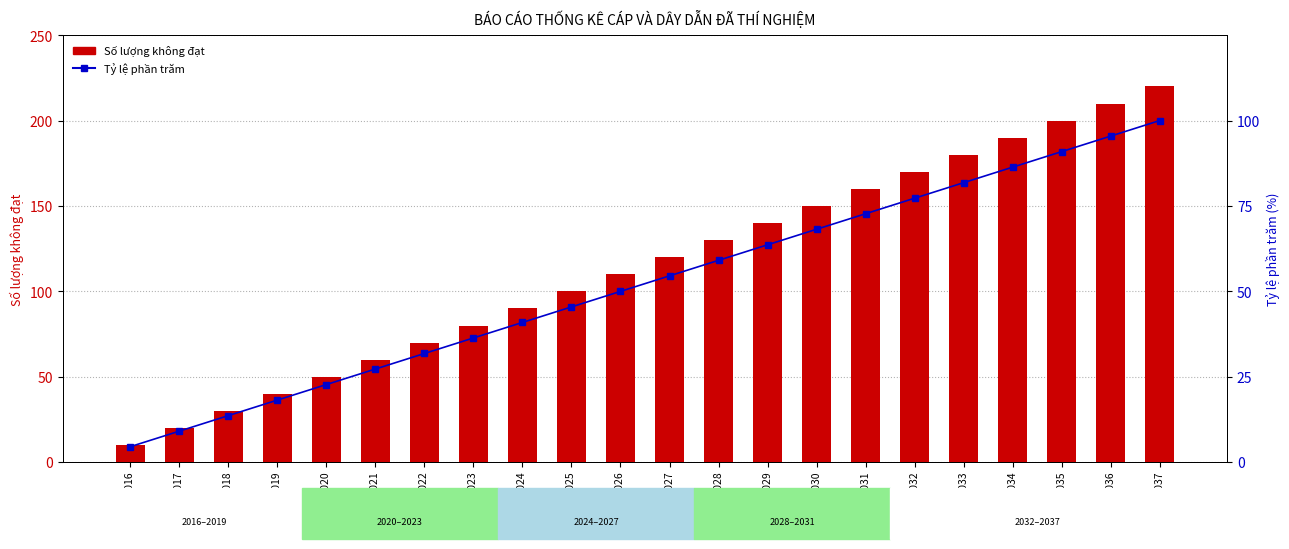

At which label does Tỷ lệ phần trăm first exceed 54?

Năm 2027